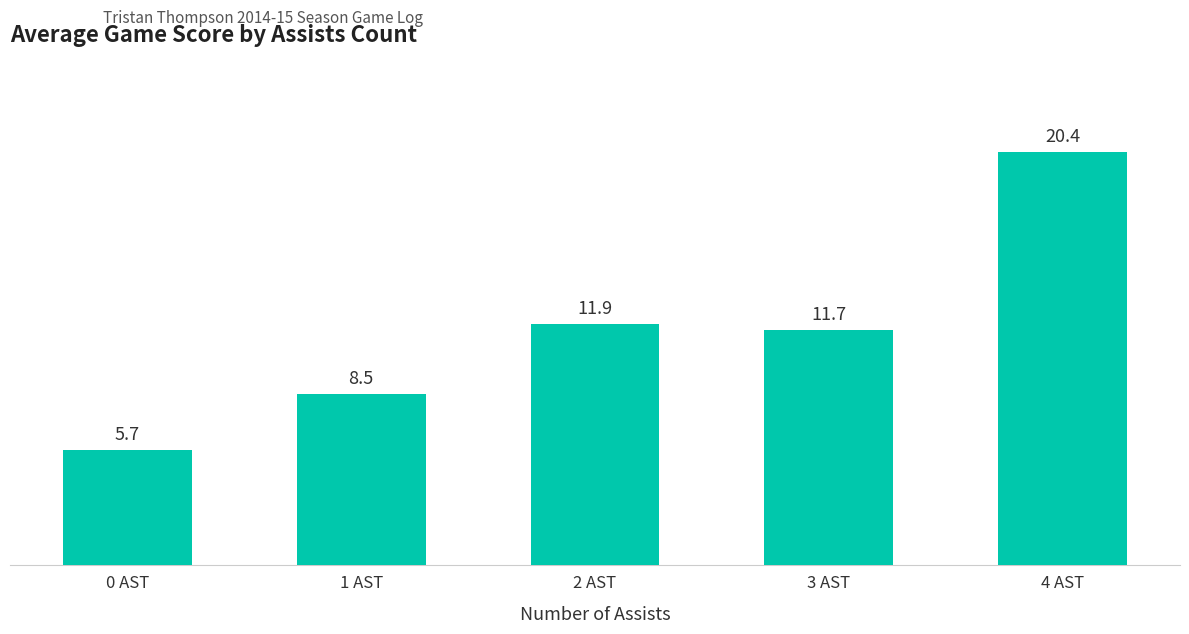

What is the label of the 3rd bar from the right?

2 AST